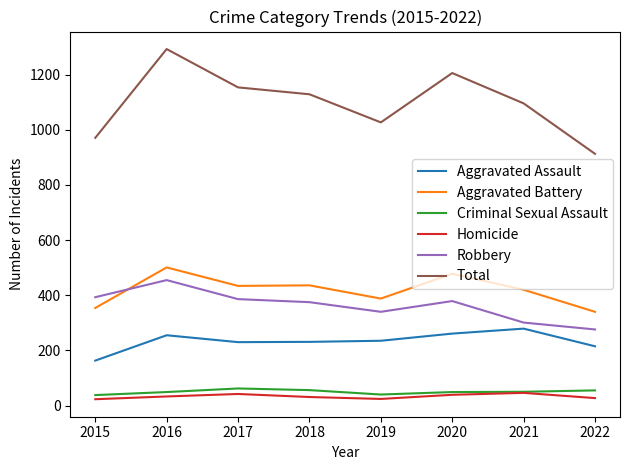

Is the value of Aggravated Battery at 2015 greater than the value of Total at 2022?

No